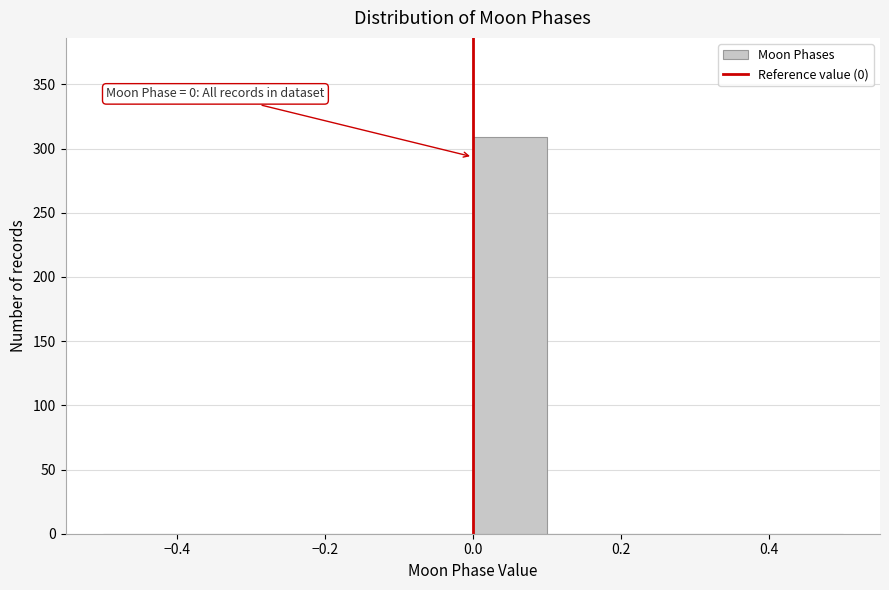

Over which range of the x-axis is the bar tallest?

0.0 to 0.1